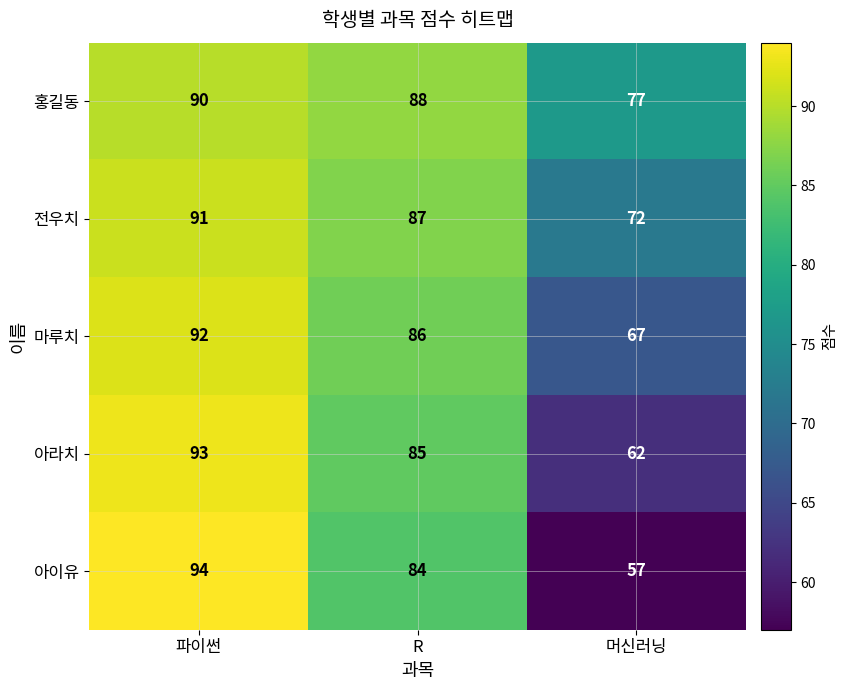

Reading left to right, list all the values displayed in this chart.

홍길동: 90	88	77
전우치: 91	87	72
마루치: 92	86	67
아라치: 93	85	62
아이유: 94	84	57